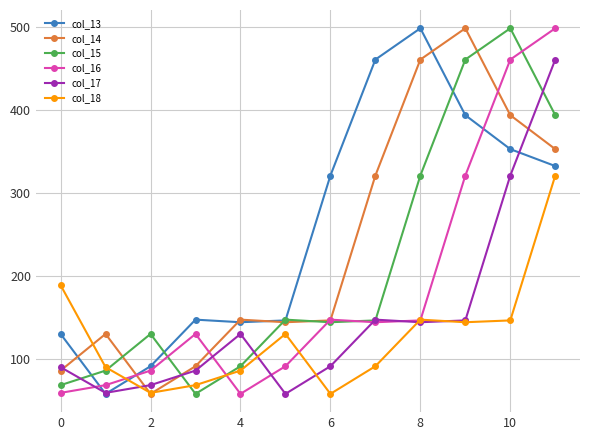

Which series has the largest total across all categories?

col_13